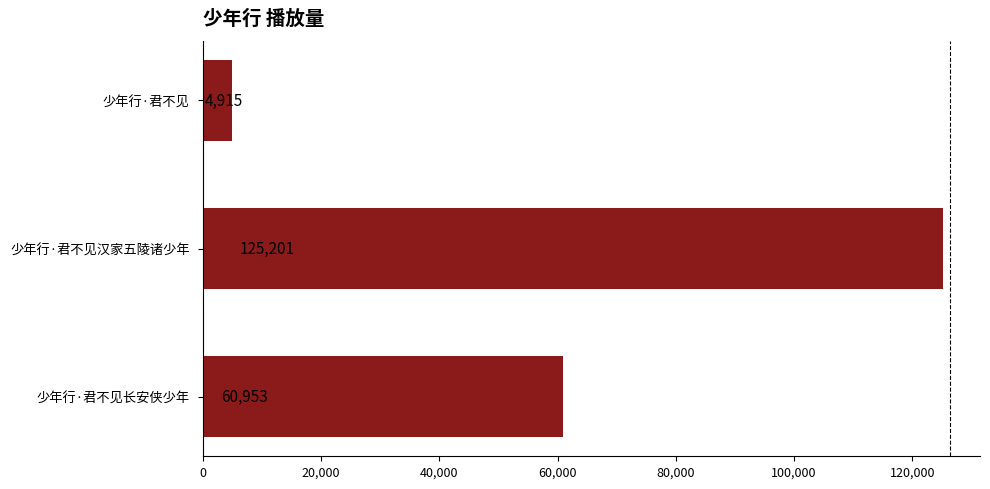

Rank the categories by value from highest to lowest.

少年行·君不见汉家五陵诸少年, 少年行·君不见长安侠少年, 少年行·君不见